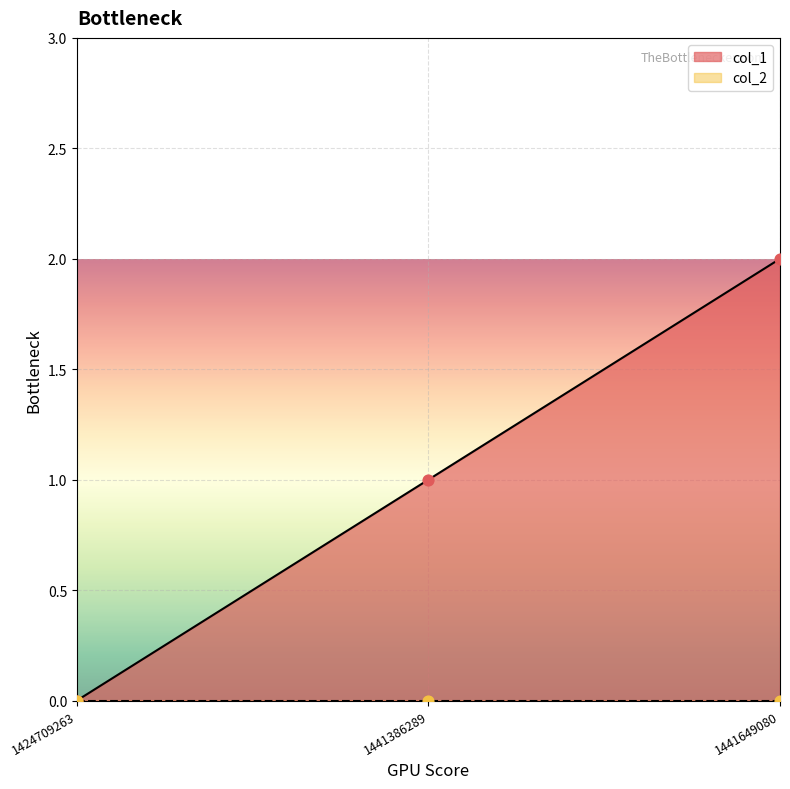

What is the change in value from 1424709263 to 1441386289?

+1